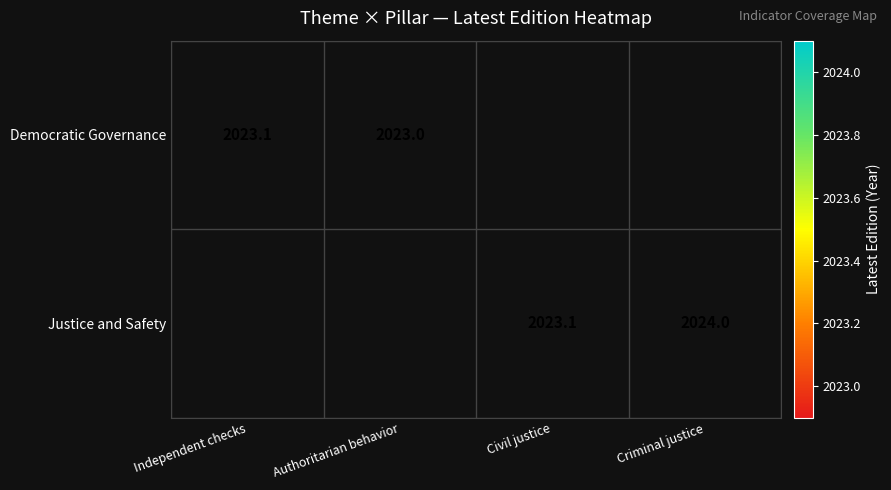

Is the value of Justice and Safety at Criminal justice greater than the value of Democratic Governance at Independent checks?

Yes